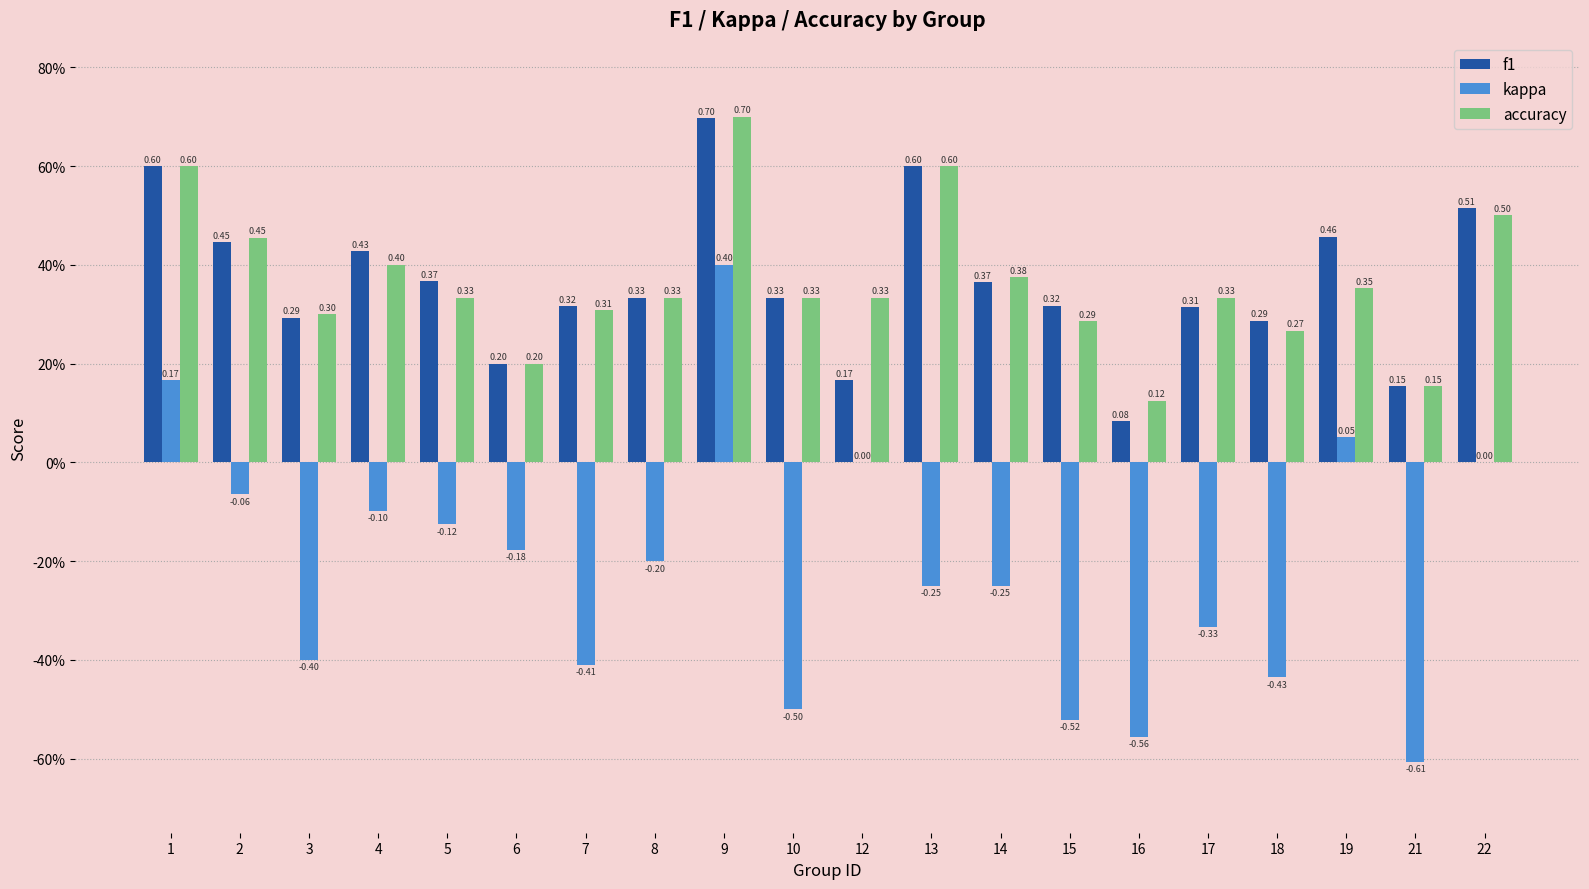

Which series has the widest spread of values?

kappa